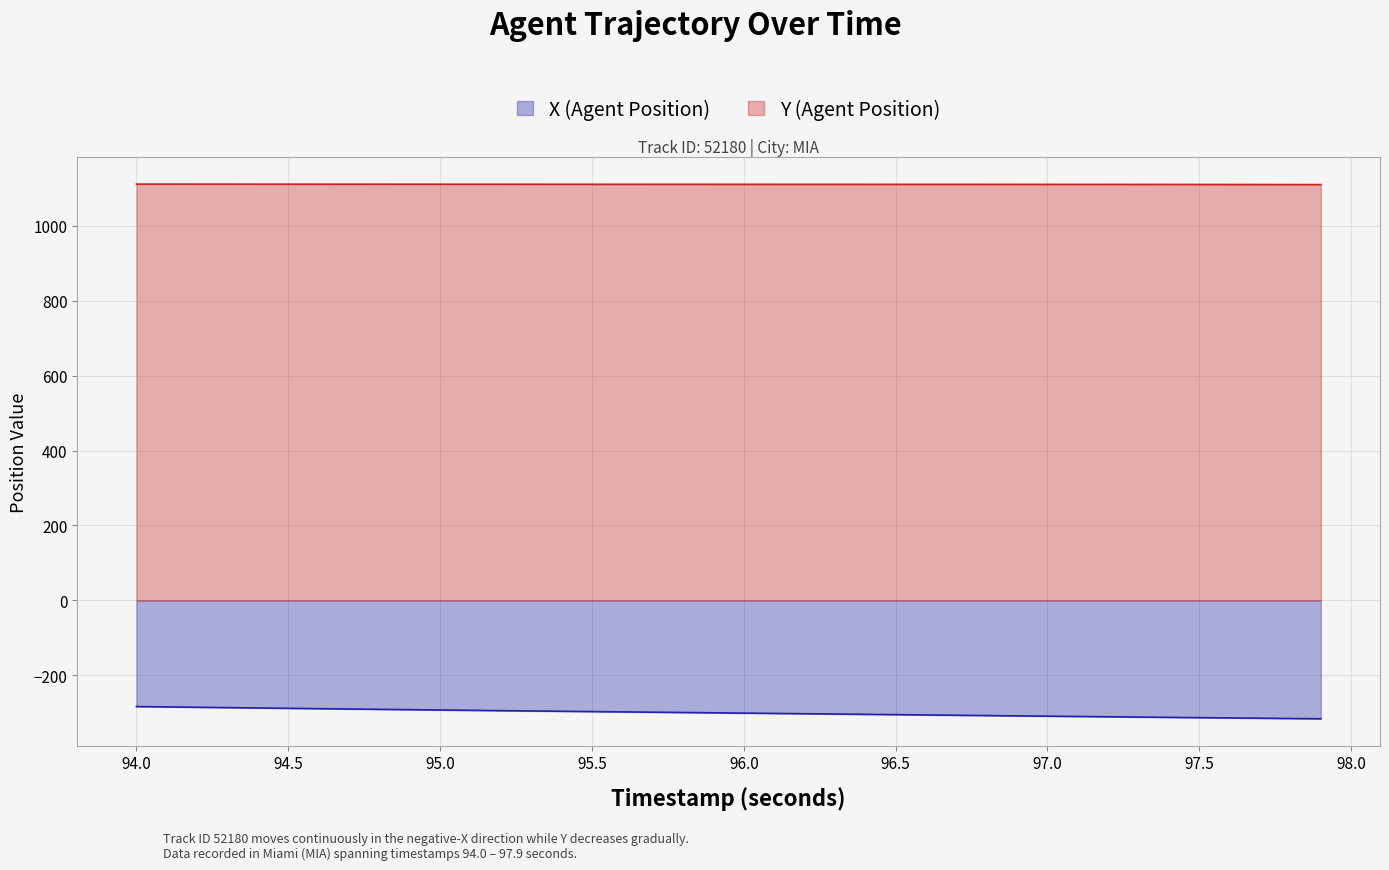

True or false: Y (Agent Position) and X (Agent Position) intersect in this chart.

False